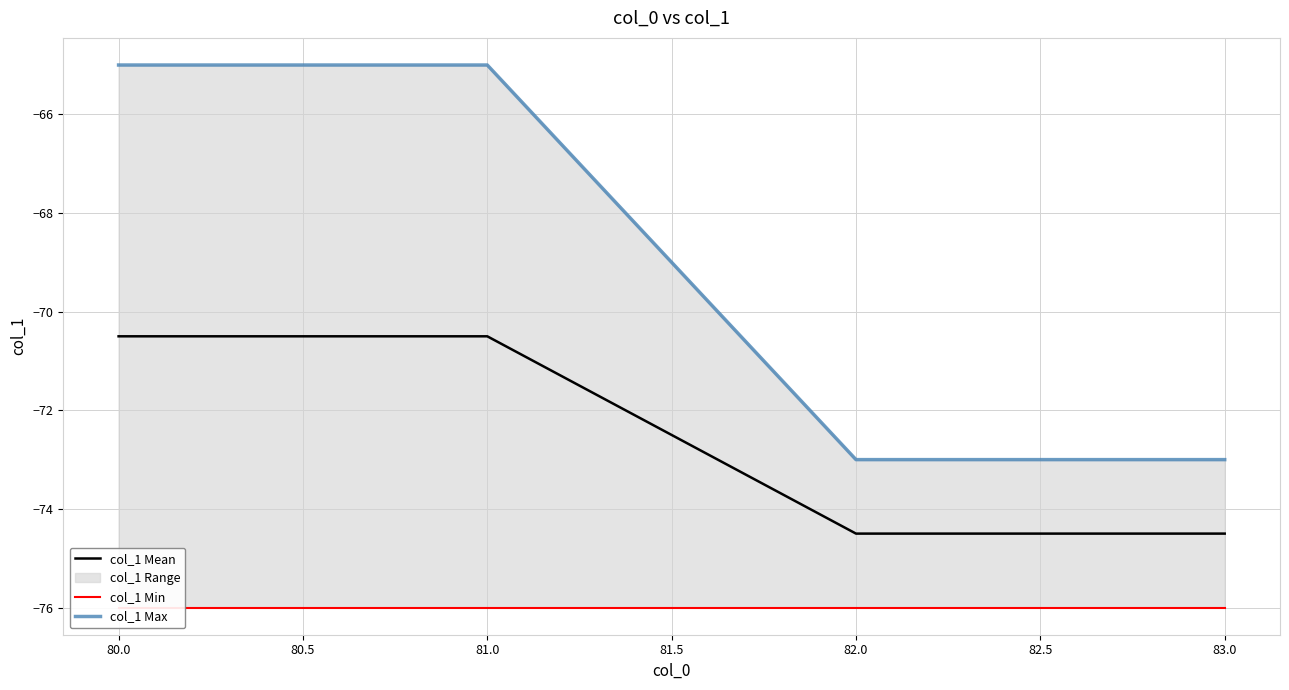

How many col_1 Max values are between -73 and -65?

4